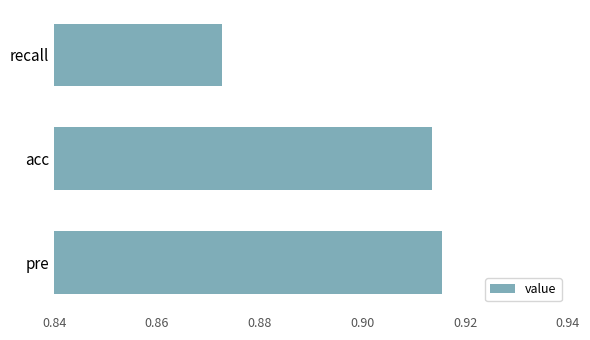

Which category has the lowest value across all series?

recall